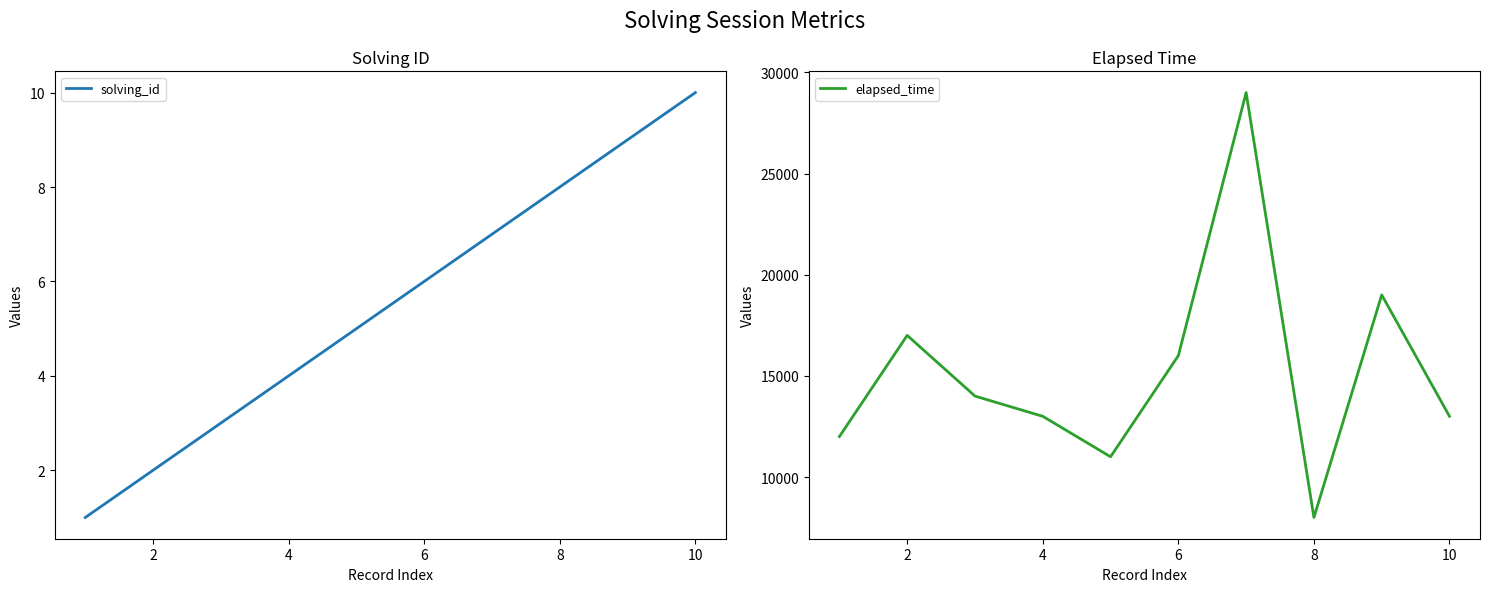

What is the lowest value of the elapsed_time series?

8000